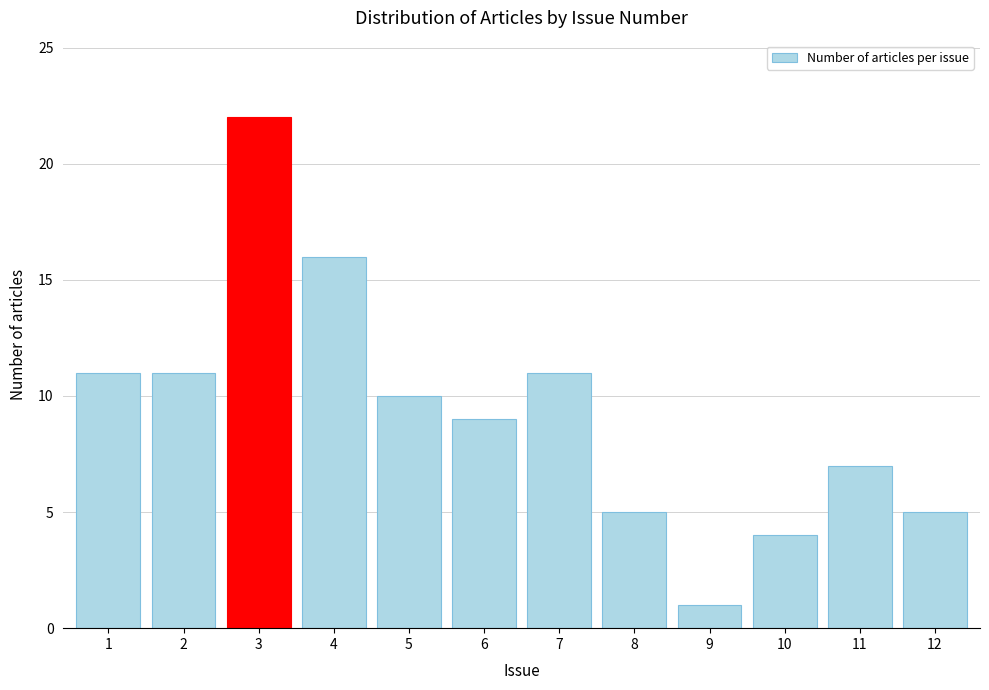

Reading right to left, list all the values displayed in this chart.

5	7	4	1	5	11	9	10	16	22	11	11